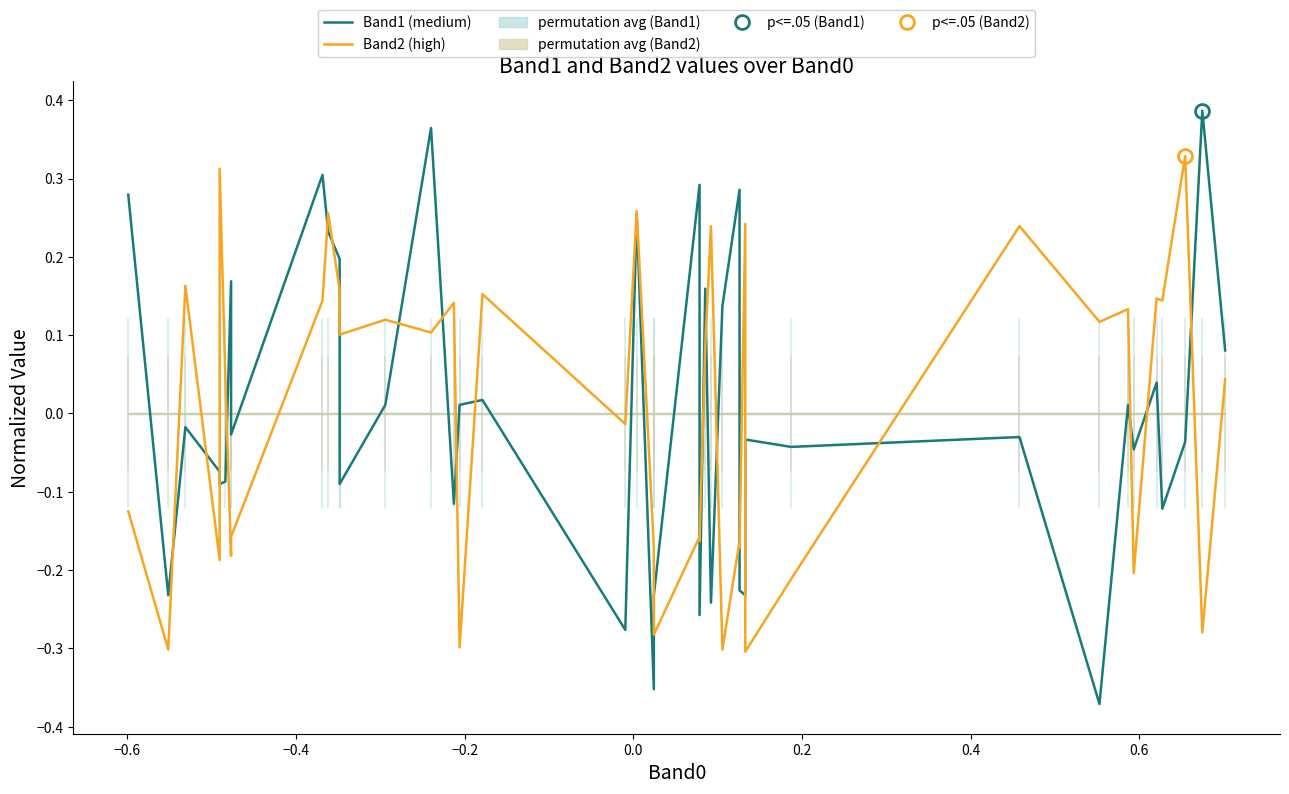

True or false: Band2 (high) and Band1 (medium) cross at least once.

True